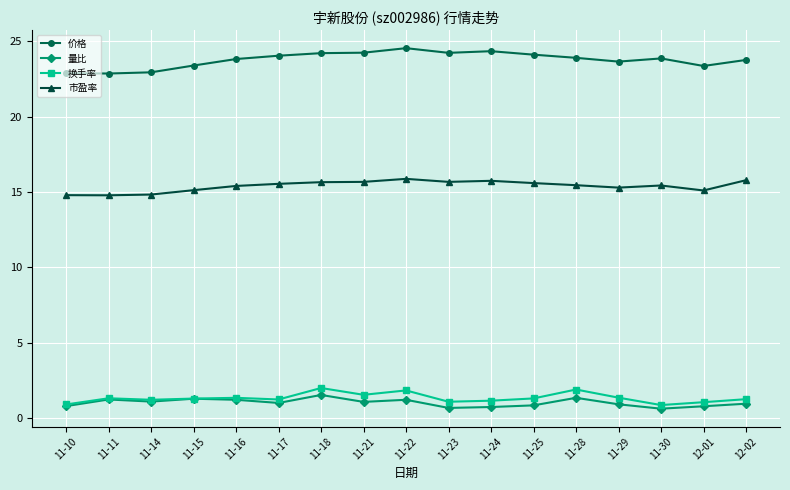

What is the spread (max minus min) of values at 11-24?

23.6